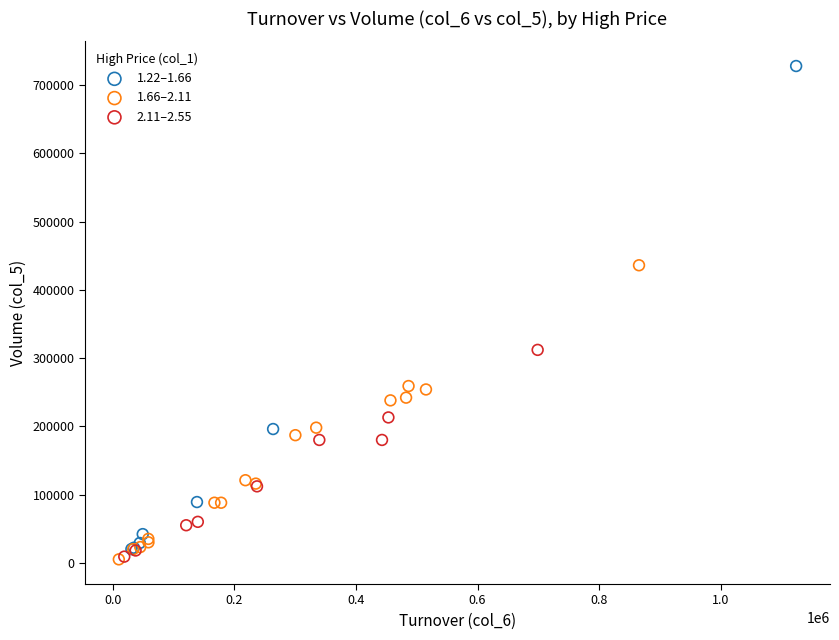

Which series contains the highest Y value?

1.22–1.66